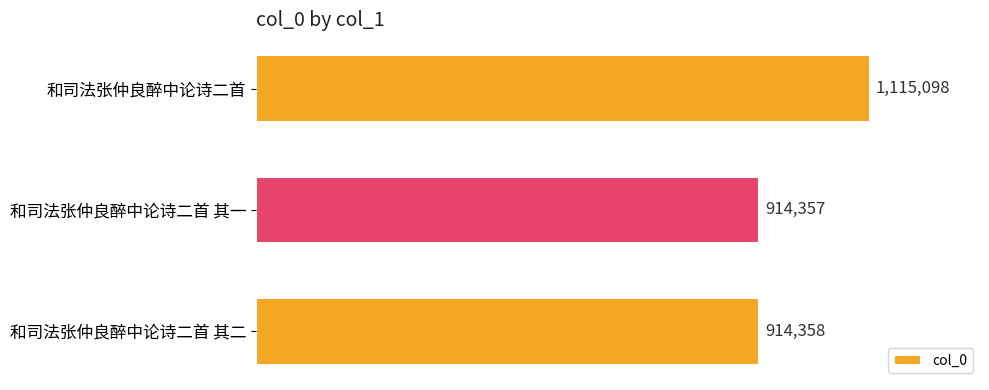

Rank the categories by value from lowest to highest.

和司法张仲良醉中论诗二首 其一, 和司法张仲良醉中论诗二首 其二, 和司法张仲良醉中论诗二首